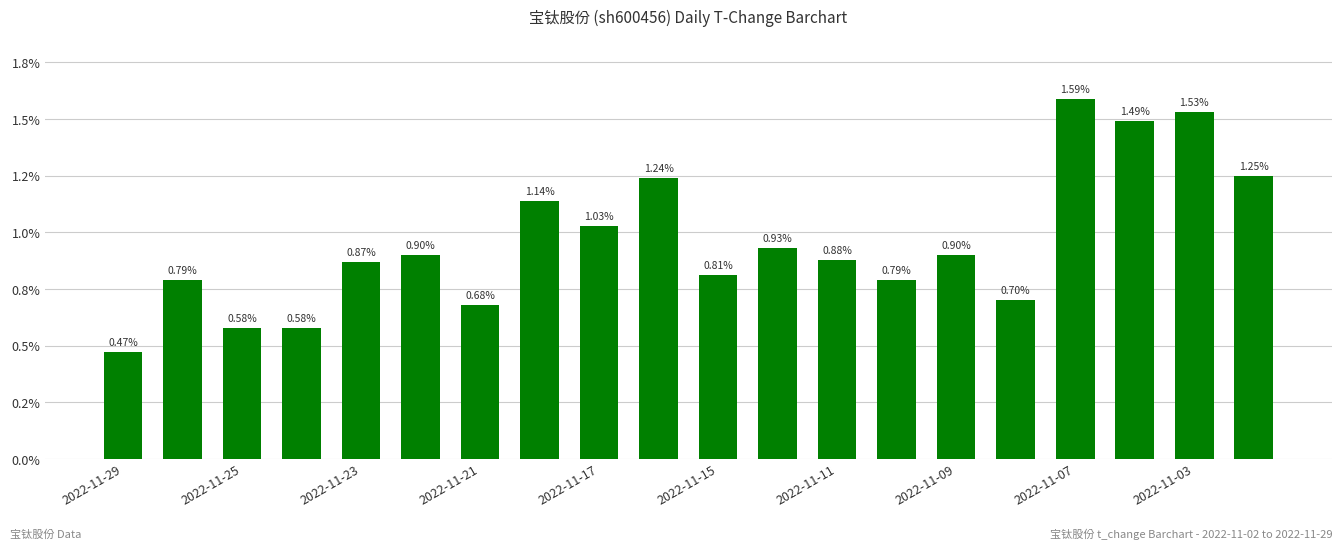

Which label corresponds to the largest value in the chart?

2022-11-07